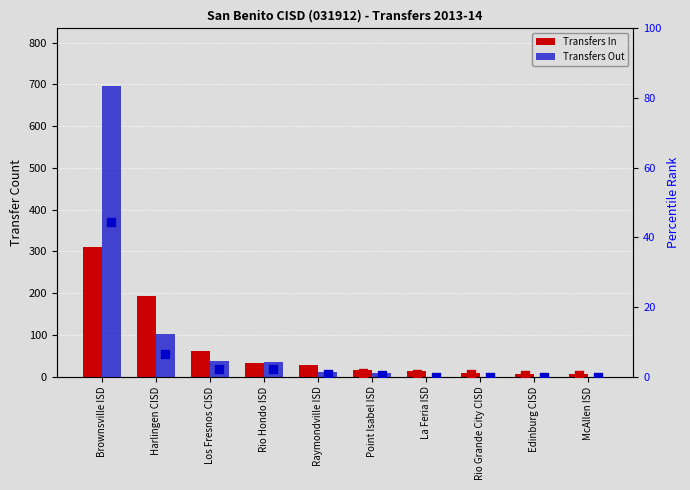

What is the total value across all series at Rio Hondo ISD?

72.3